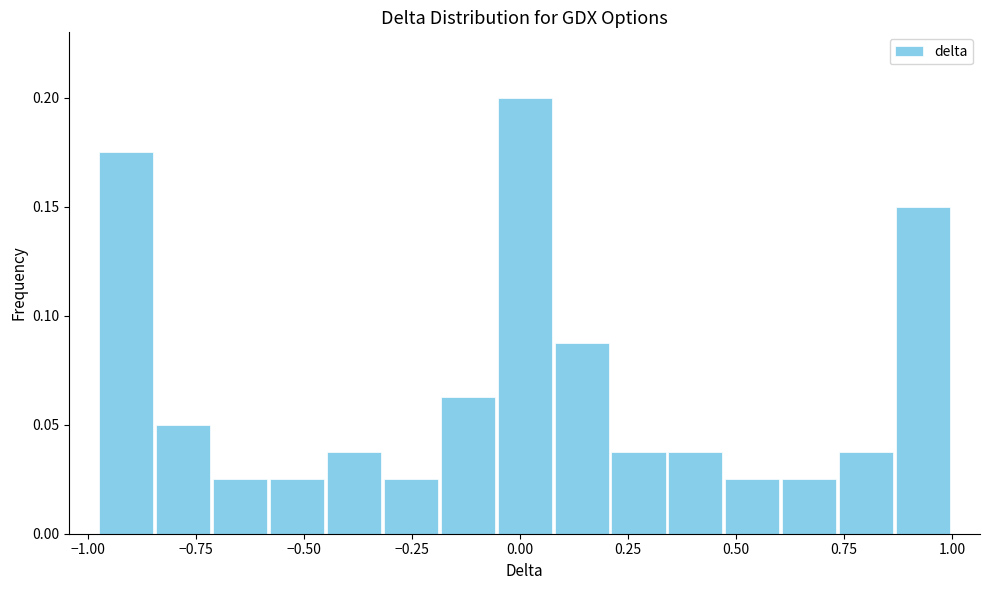

Read against the x-axis, roughly where is the centre of the tallest bar?

0.00